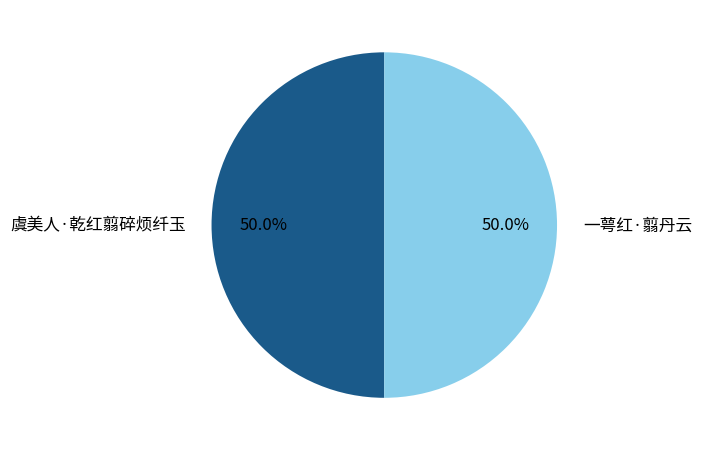

What percentage do 虞美人·乾红翦碎烦纤玉 and 一萼红·翦丹云 together represent?

100.0%